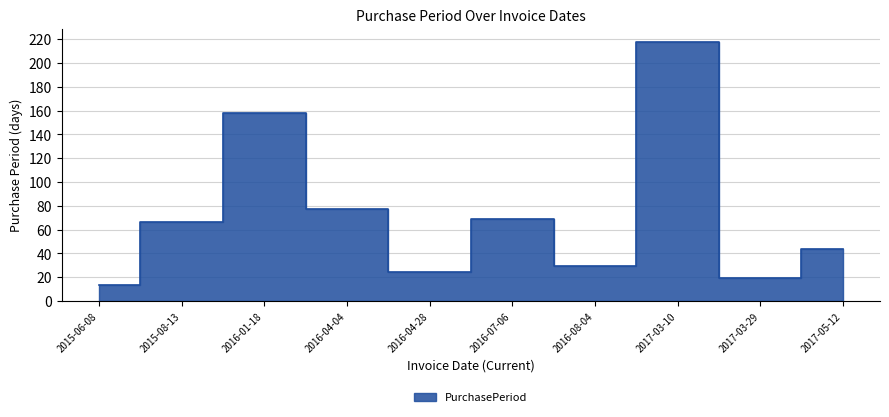

Where is the first local maximum?

2016-01-18